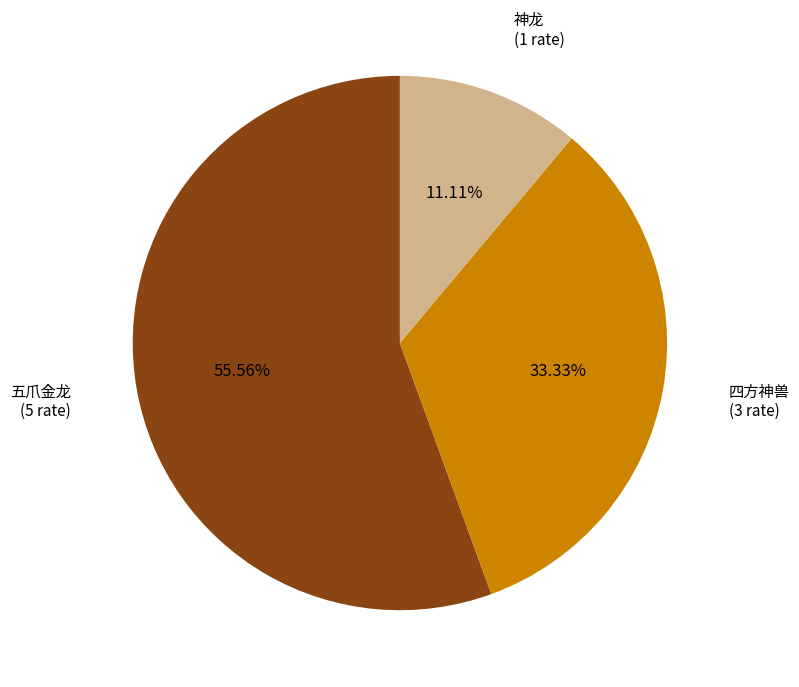

Does any single category account for the majority?

Yes